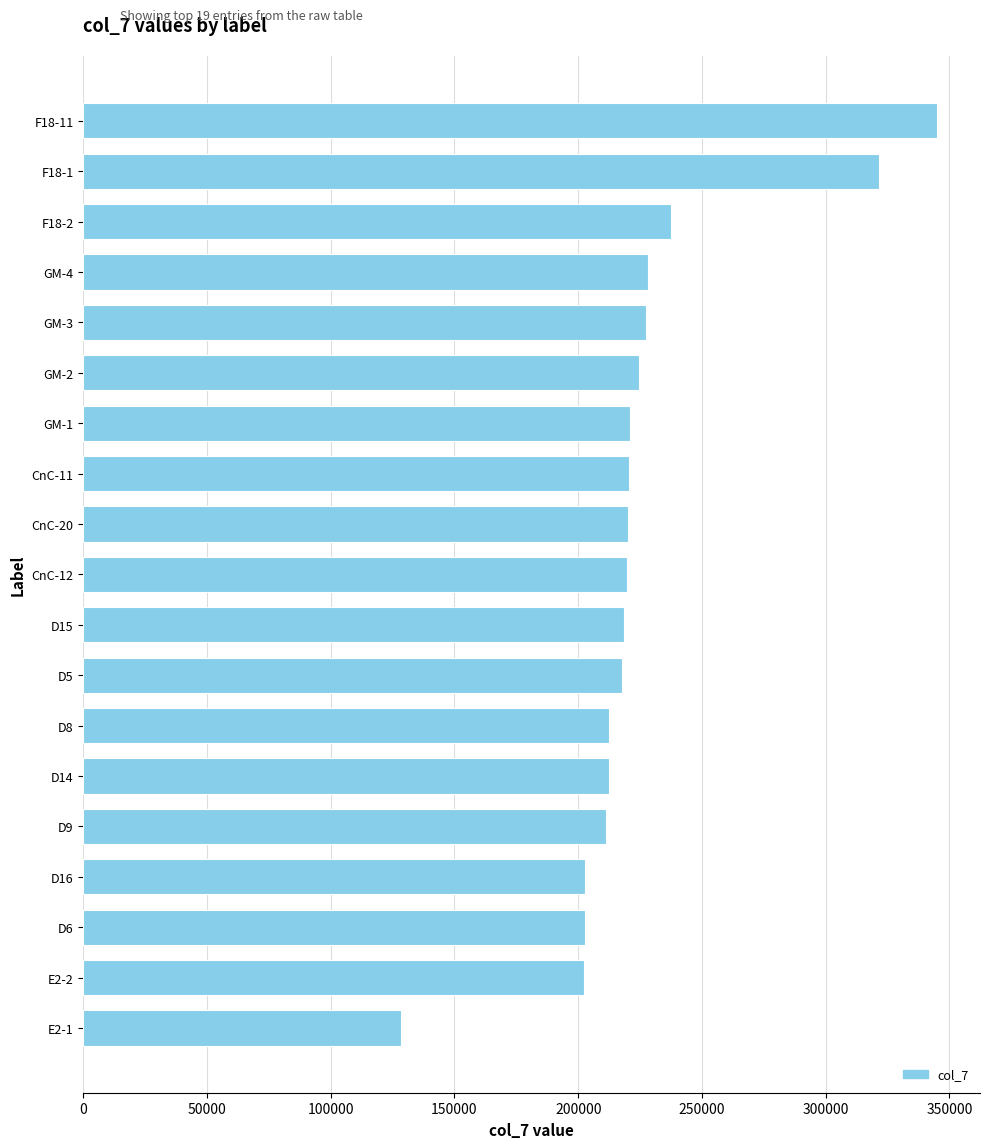

What is the label of the 12th bar from the top?

D5